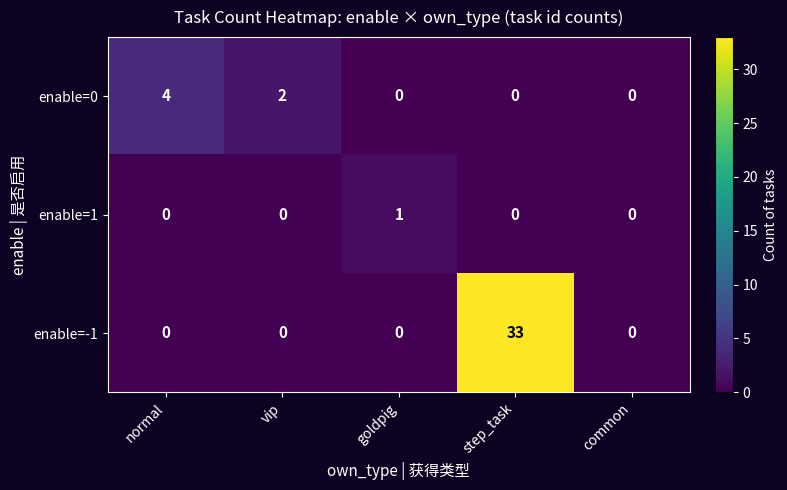

Which series has the largest total across all categories?

enable=-1